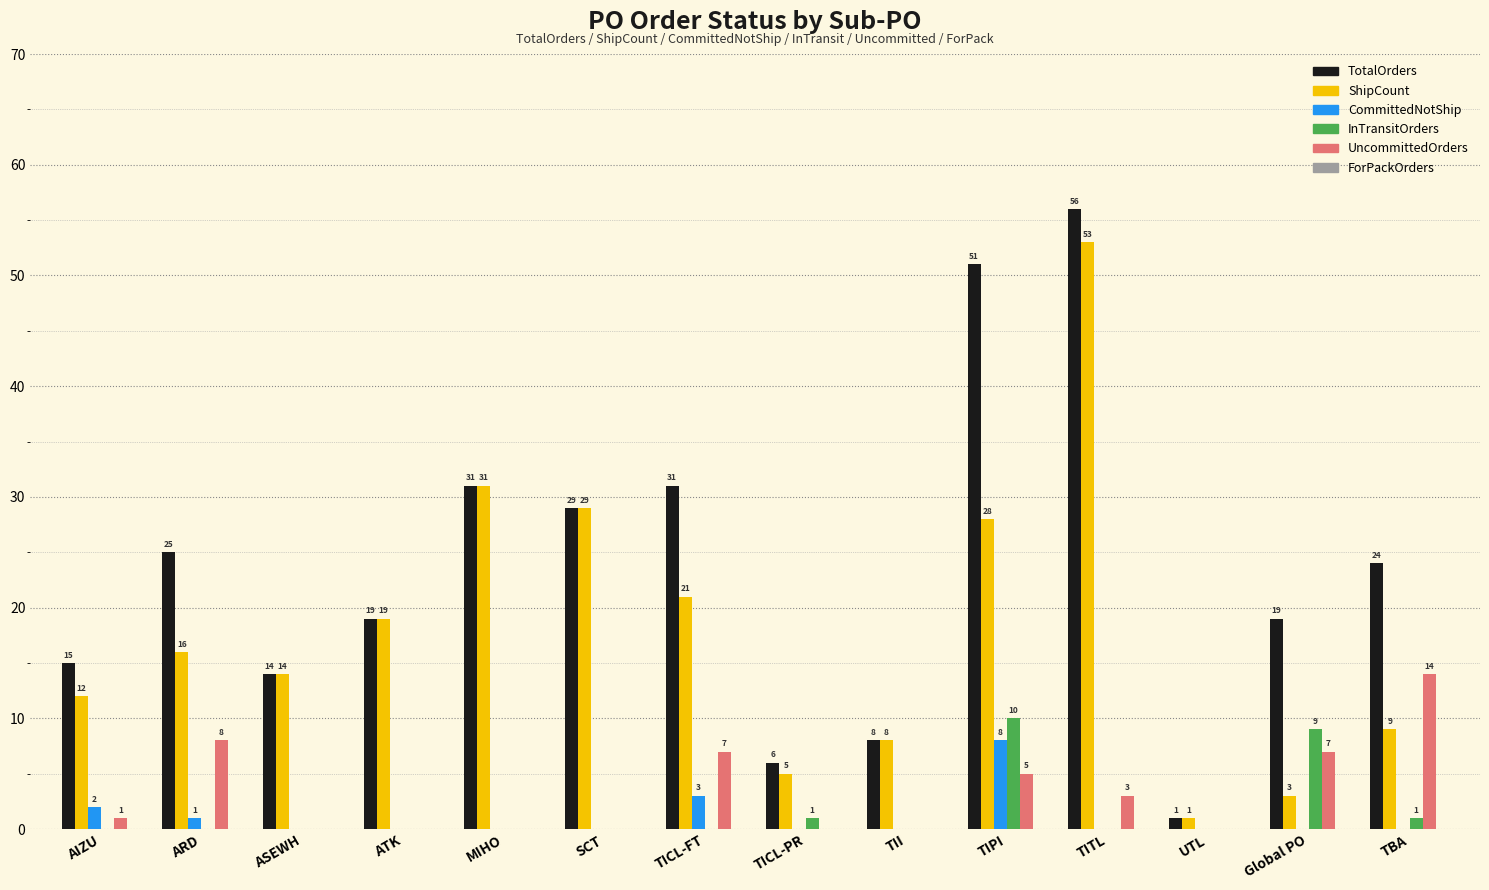

True or false: CommittedNotShip has a value of 4 at MIHO.

False